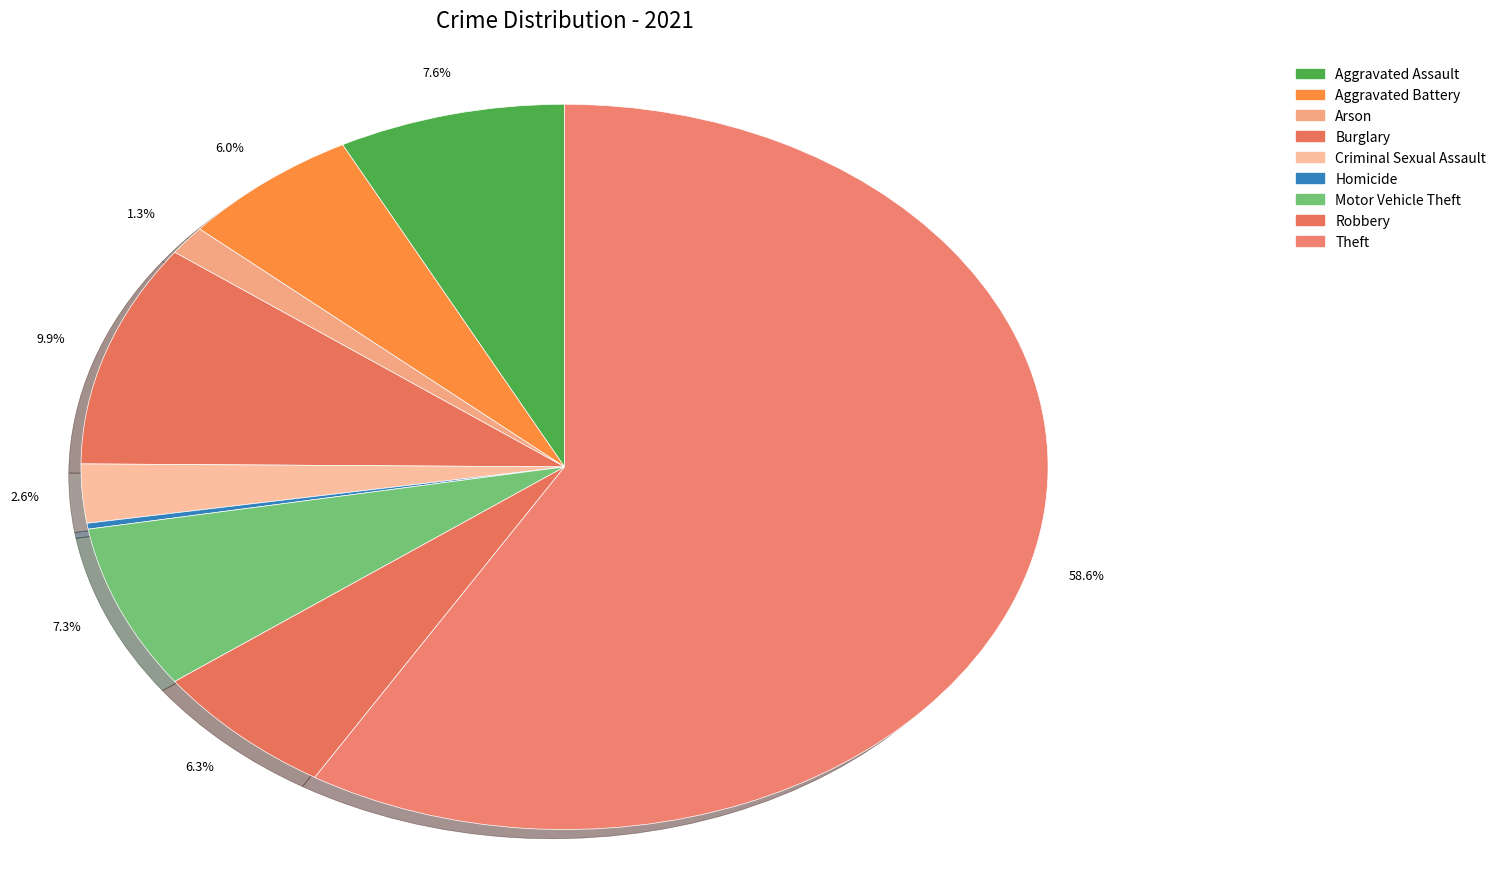

How many slices are in this pie chart?

9